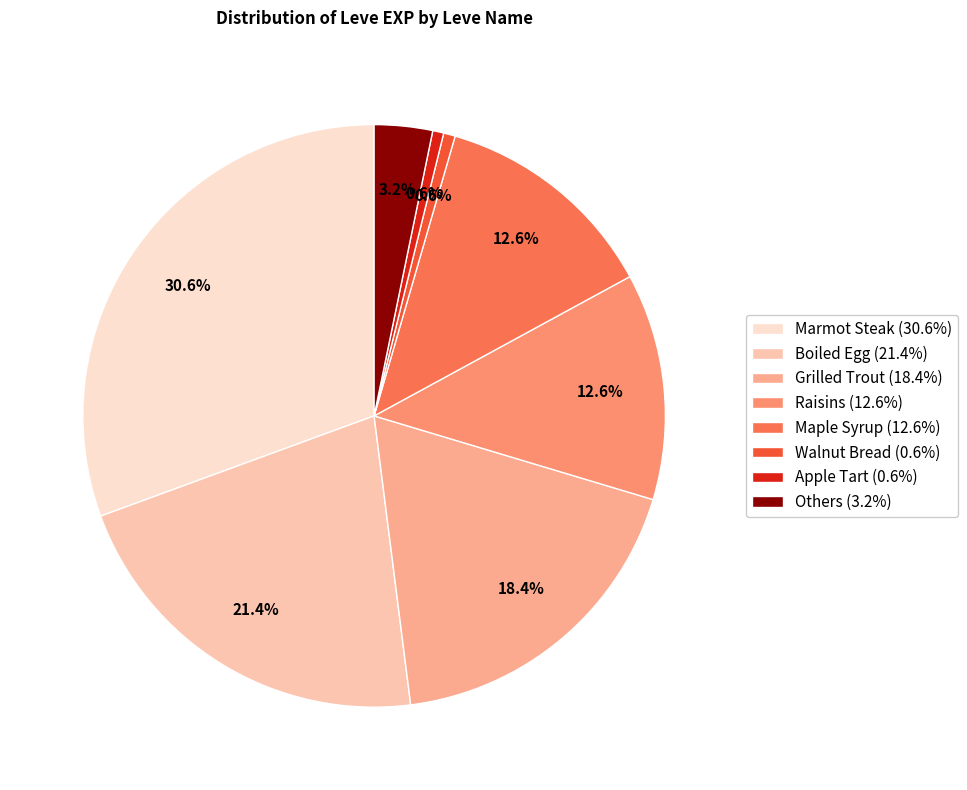

To the nearest percent, what is the average slice percentage?

12%